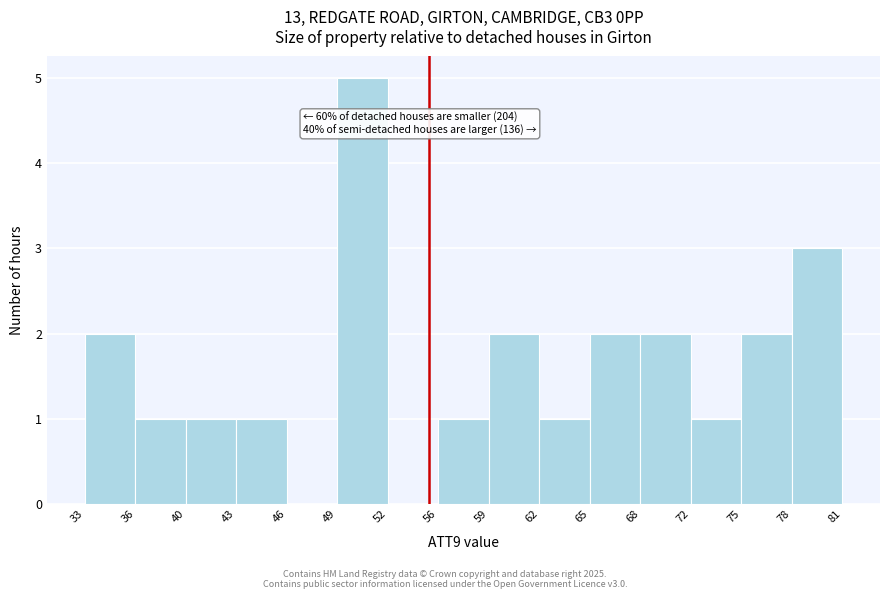

Which range on the x-axis has the tallest bar?

49 to 52